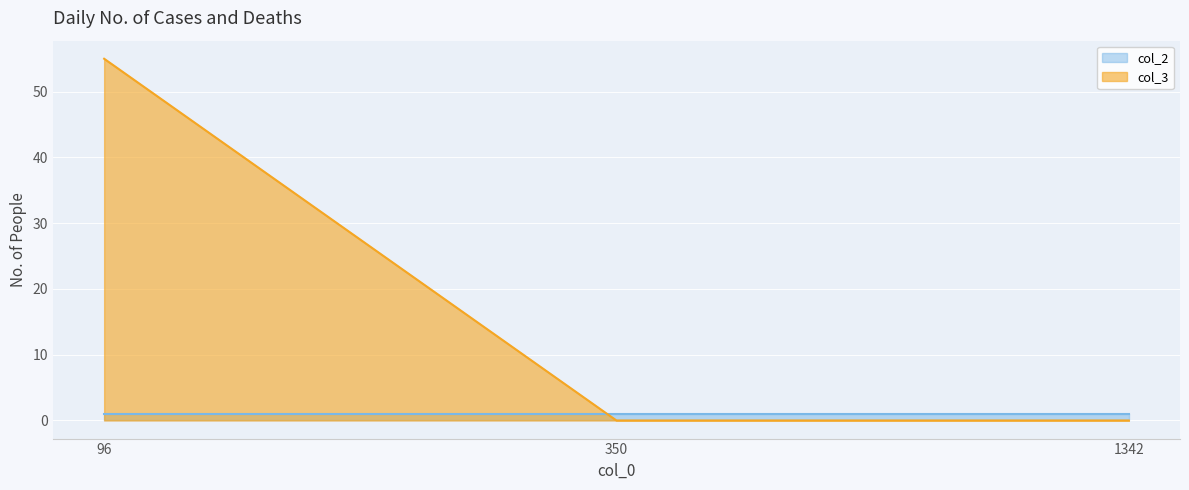

What is the difference between the maximum and minimum values?

55